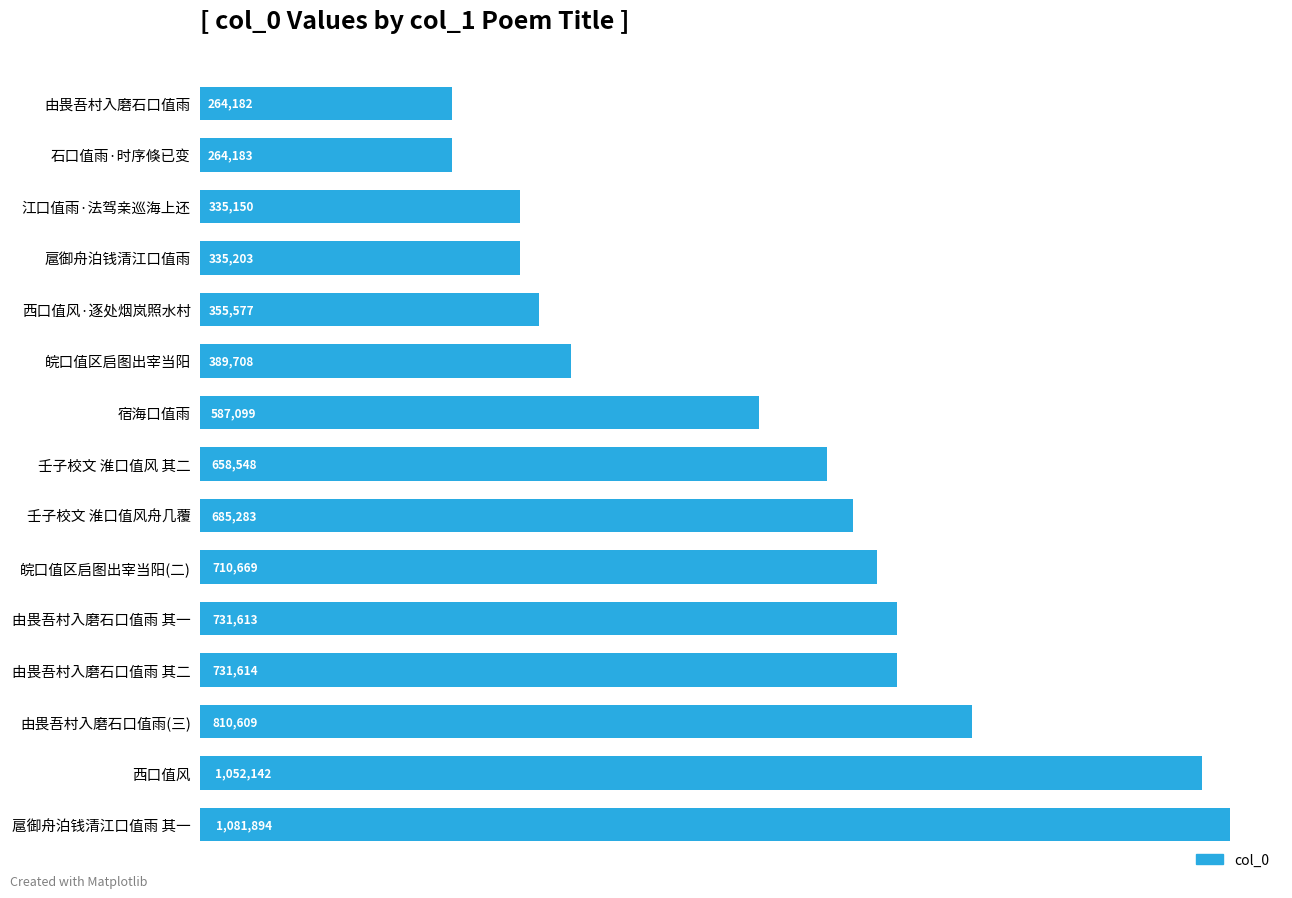

What is the maximum value shown in the chart?

1081894